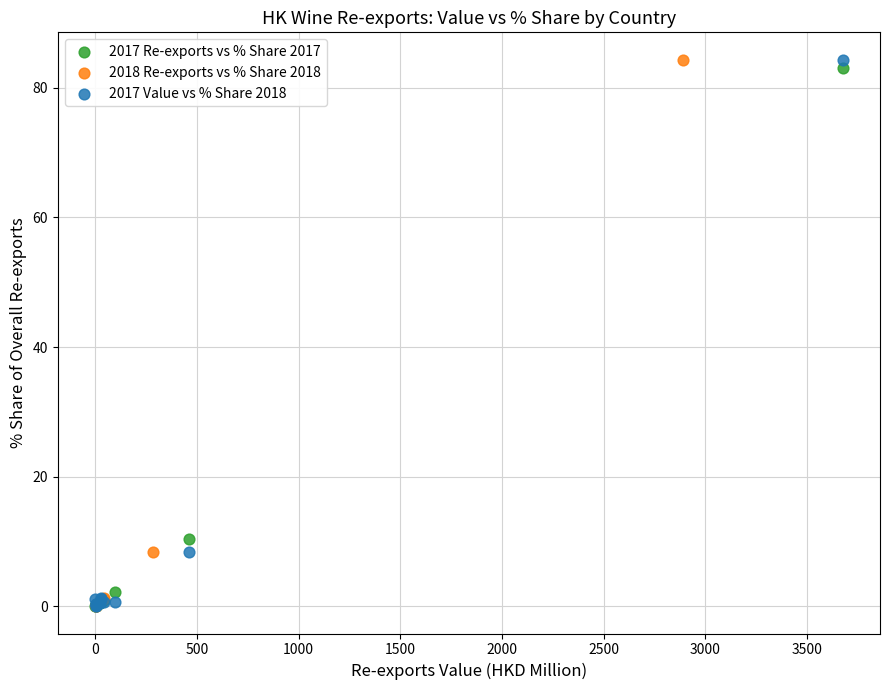

What are all the series names shown in the legend?

2017 Re-exports vs % Share 2017, 2018 Re-exports vs % Share 2018, 2017 Value vs % Share 2018